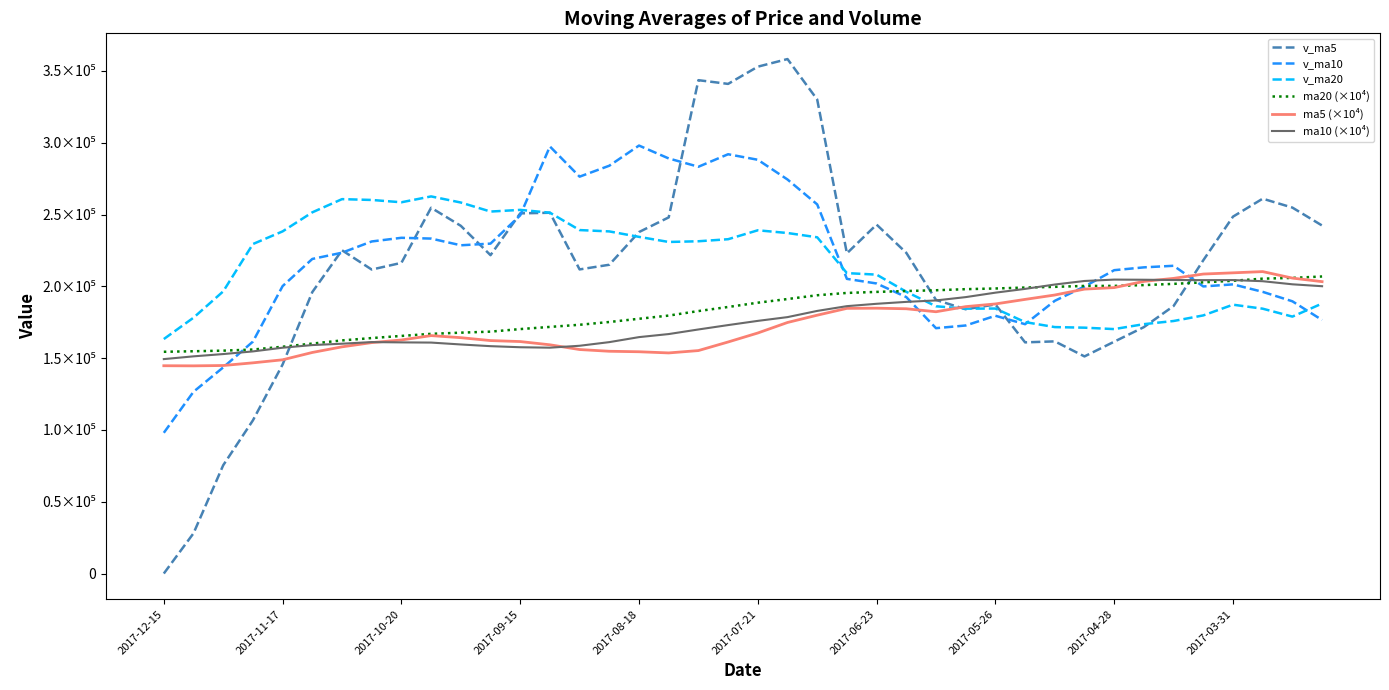

Is this an area chart (filled region under the line)?

No